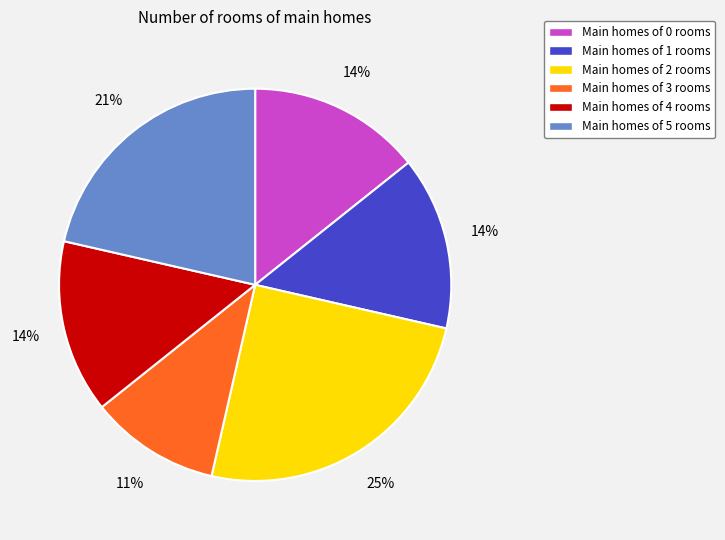

Combined, do Main homes of 3 rooms and Main homes of 5 rooms account for over 50%?

No